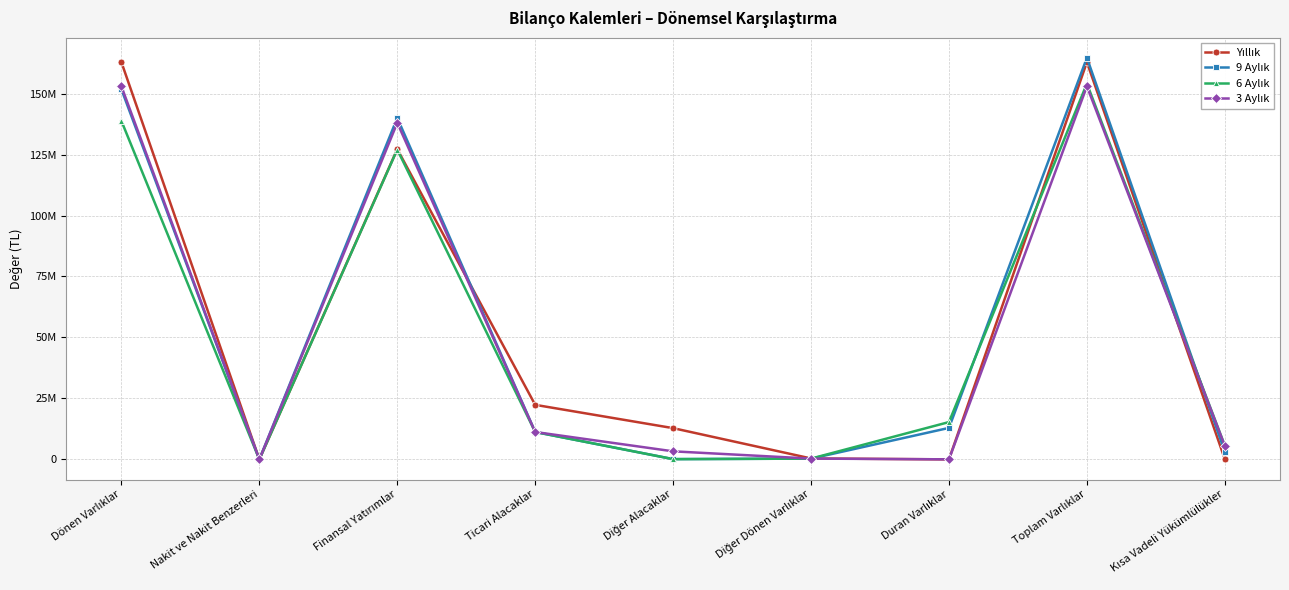

Which series has the largest total across all categories?

Yıllık